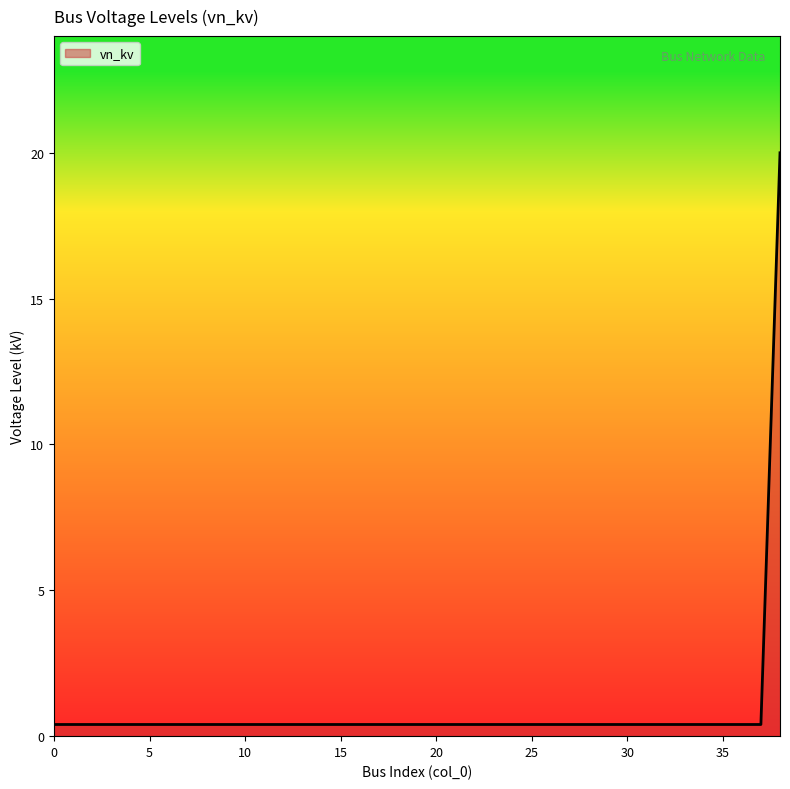

What is the greatest value displayed?

20.0